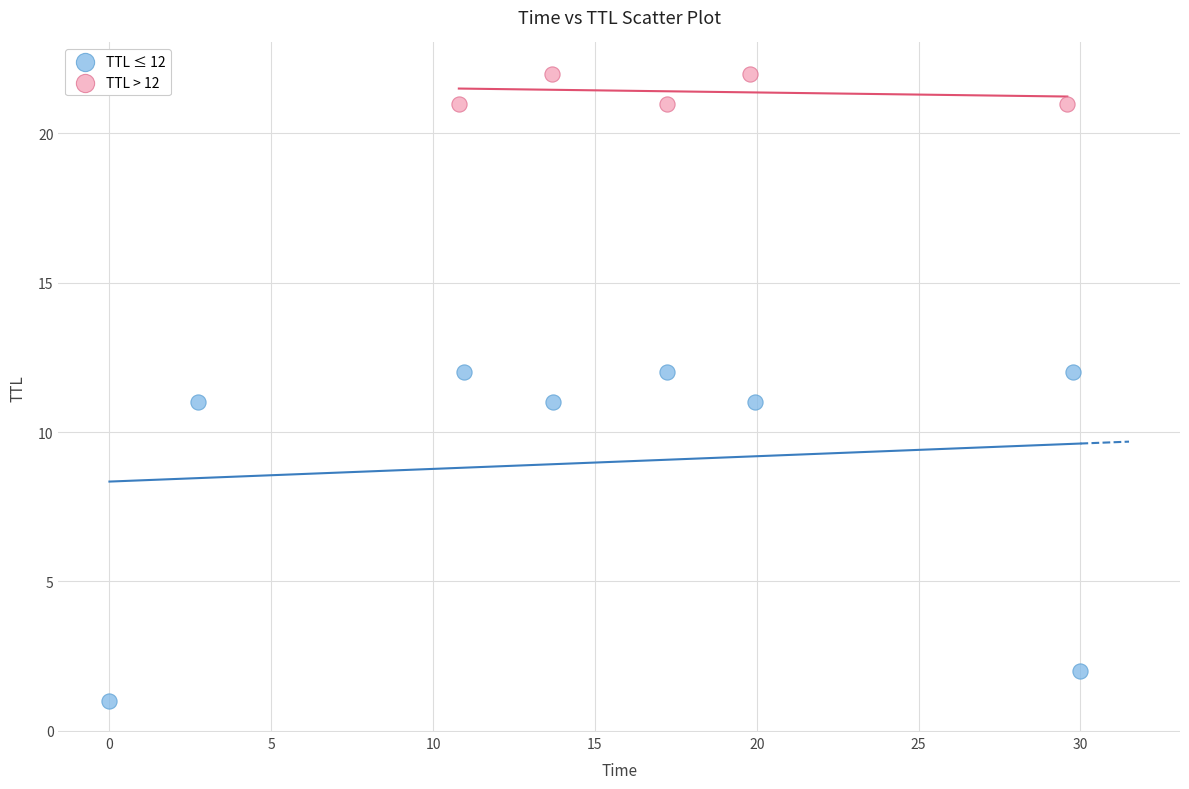

Which series has the widest spread of Y values?

TTL ≤ 12